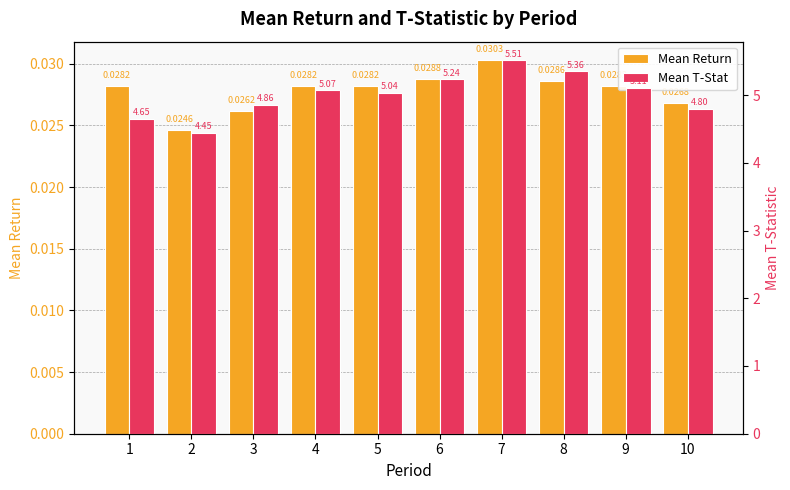

Reading right to left, list all the values displayed in this chart.

Mean Return: 0.0	0.0	0.0	0.0	0.0	0.0	0.0	0.0	0.0	0.0
Mean T-Stat: 4.8	5.1	5.4	5.5	5.2	5.0	5.1	4.9	4.4	4.7